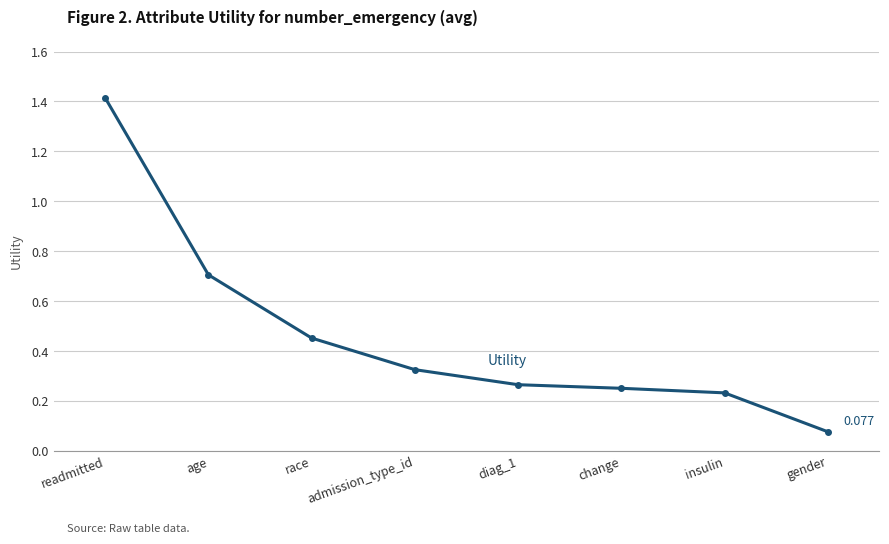

What is the change in value from race to admission_type_id?

-0.1